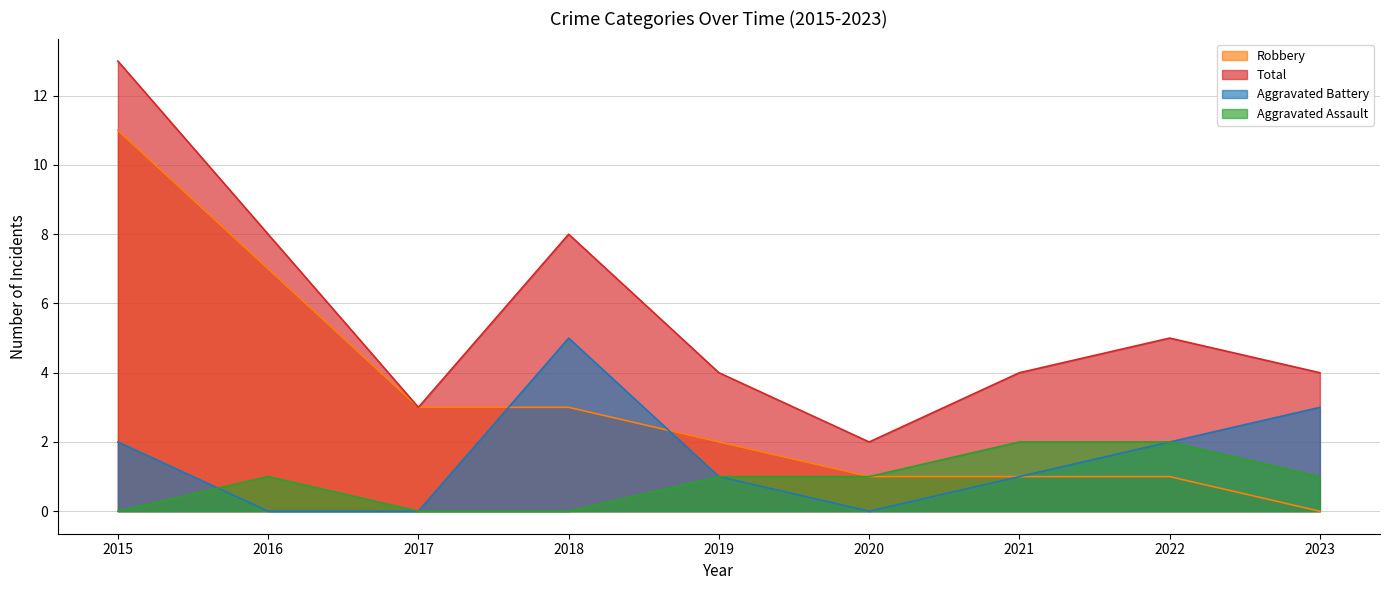

Is it true that Aggravated Assault equals 2 at 2023?

False